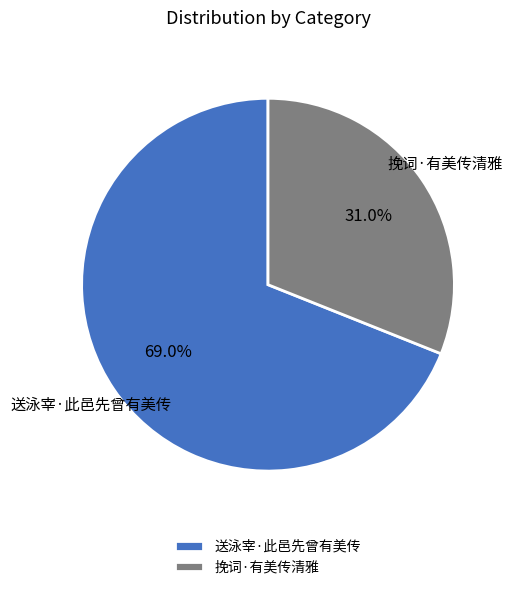

Is there any slice that represents more than half of the pie?

Yes